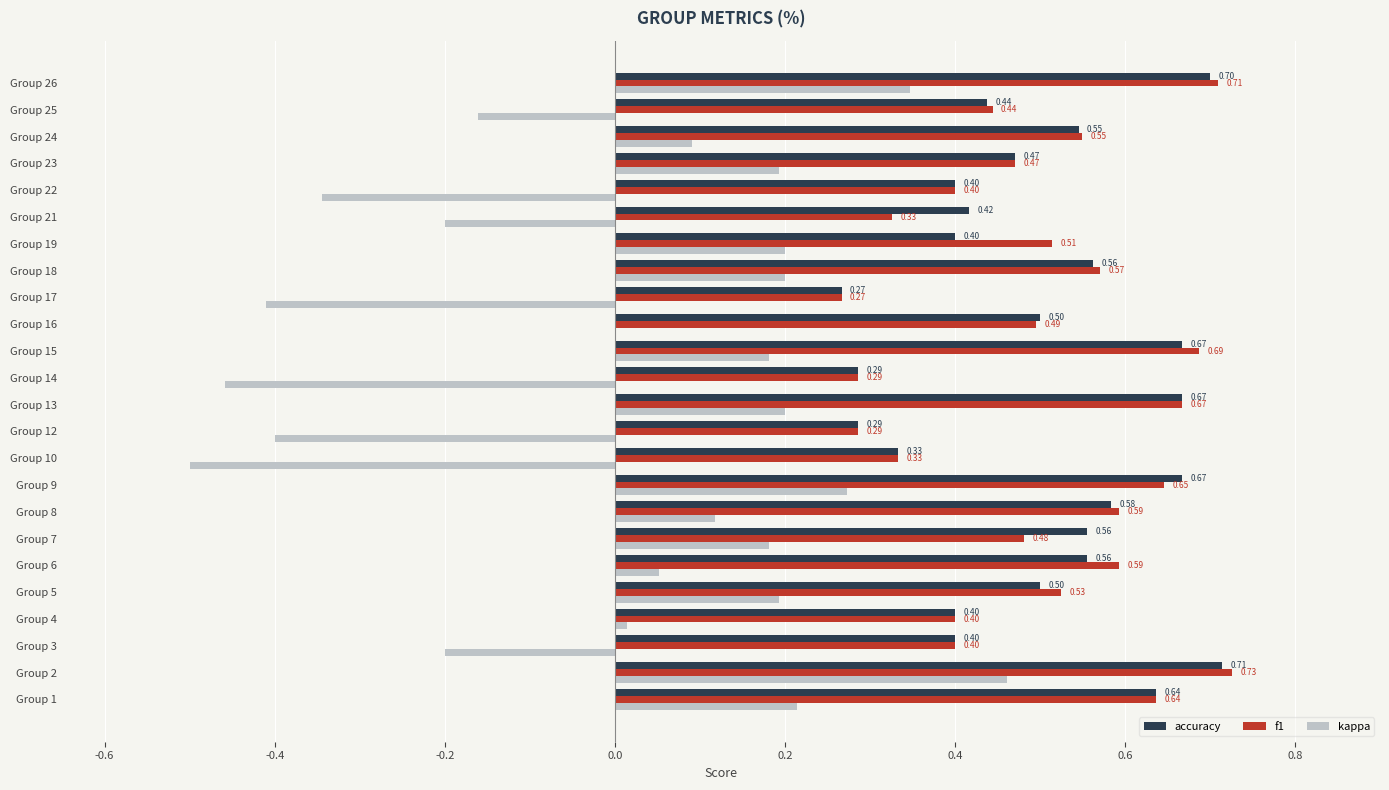

How many distinct data groups are displayed?

3